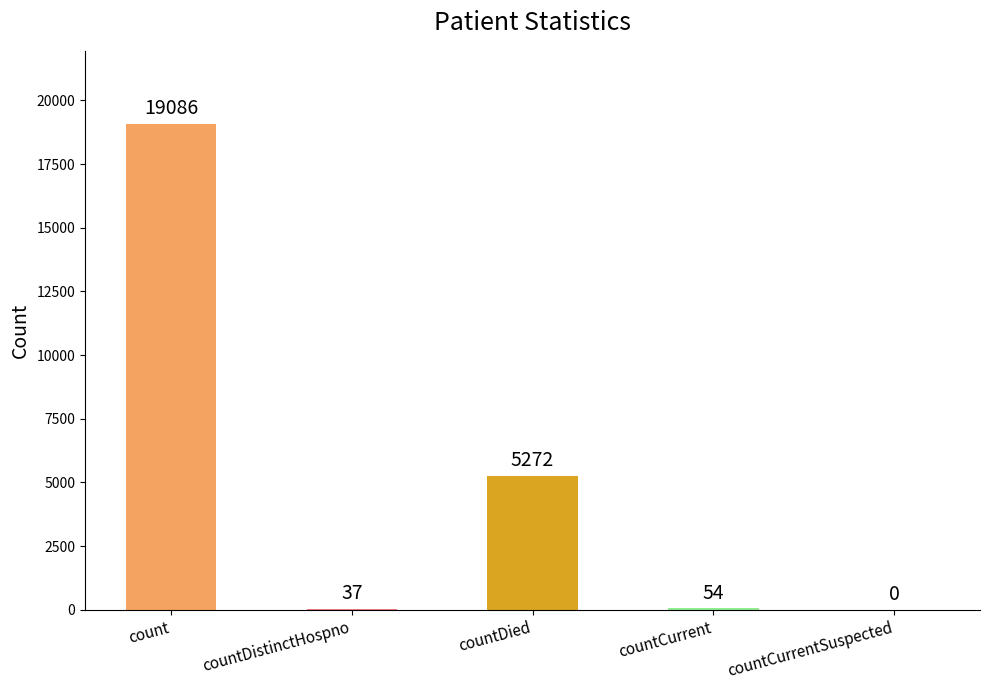

Count the number of data series in this chart.

1